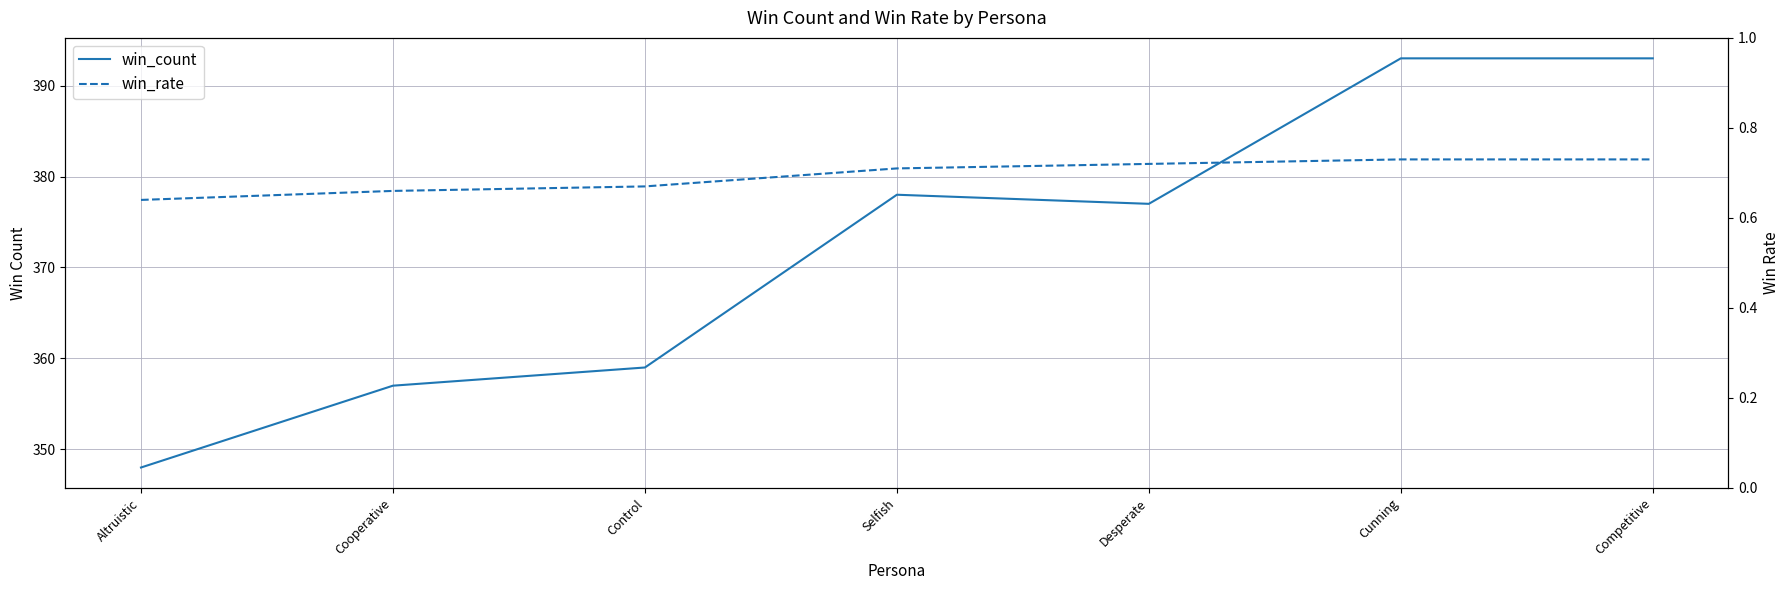

What position from the left is Control?

3